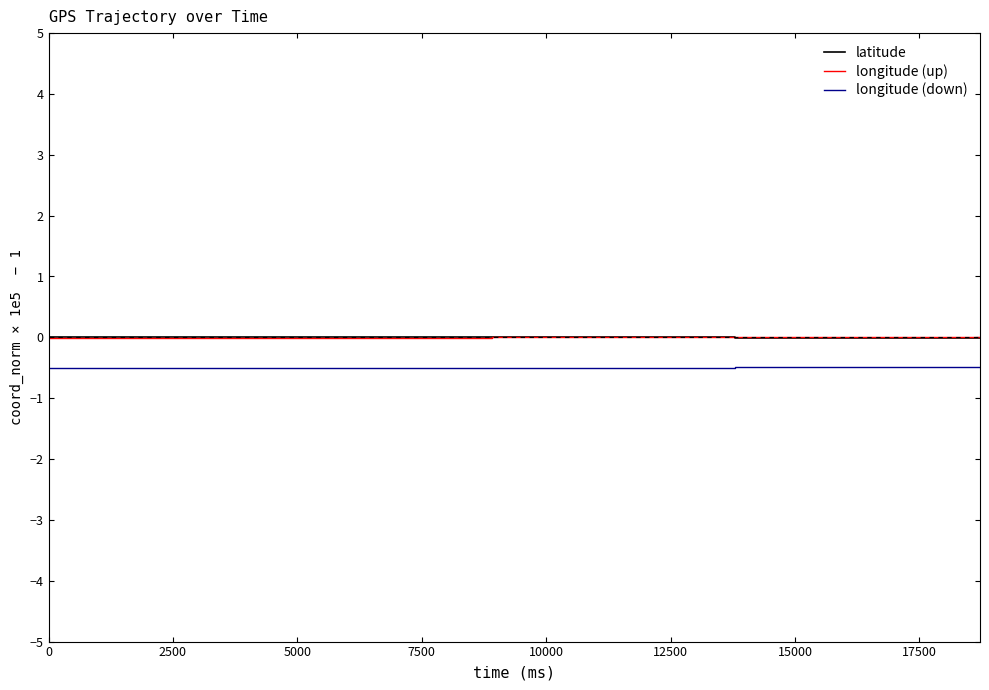

True or false: latitude and longitude (down) cross at least once.

False